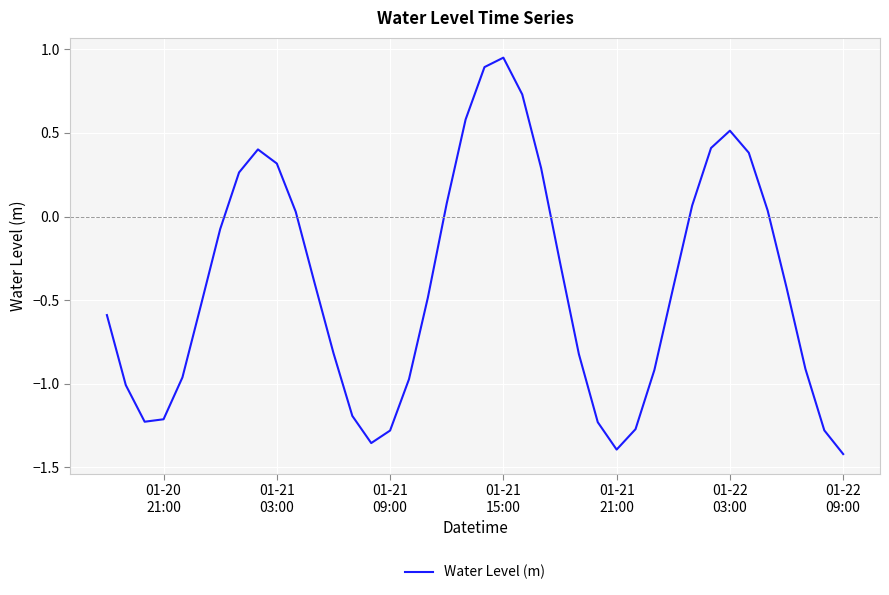

What is the difference between the maximum and minimum values?

2.4